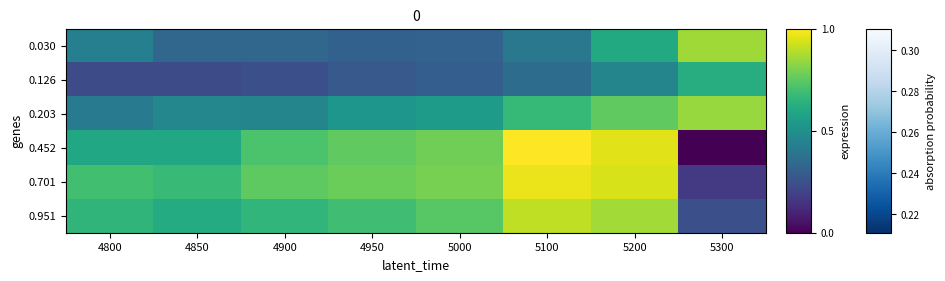

Which series changed the most between 4800 and 5100?

0.452